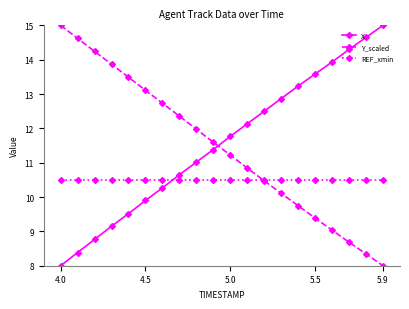

True or false: Y_scaled has more than 2 points higher than both neighbors.

False